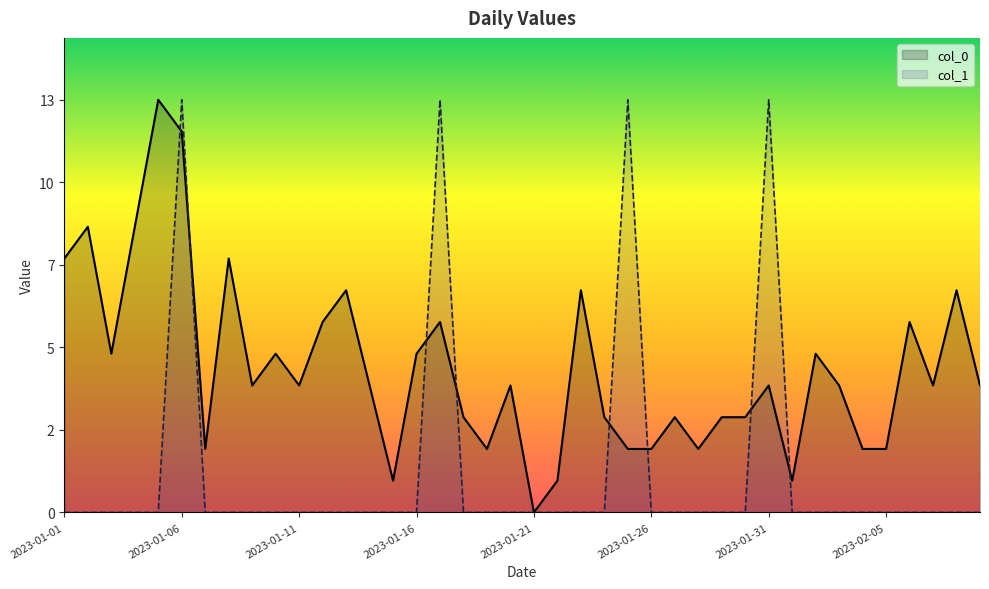

Rank the series by their average value, from lowest to highest.

col_1, col_0